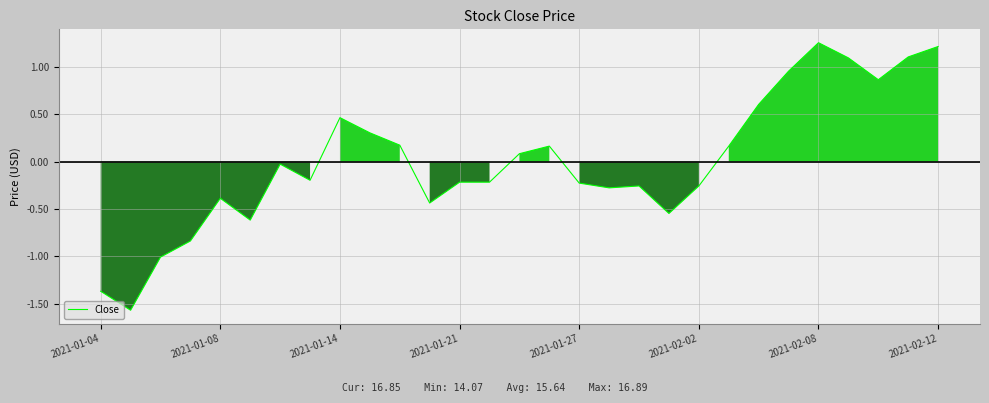

What is the difference between the maximum and minimum values?

2.8